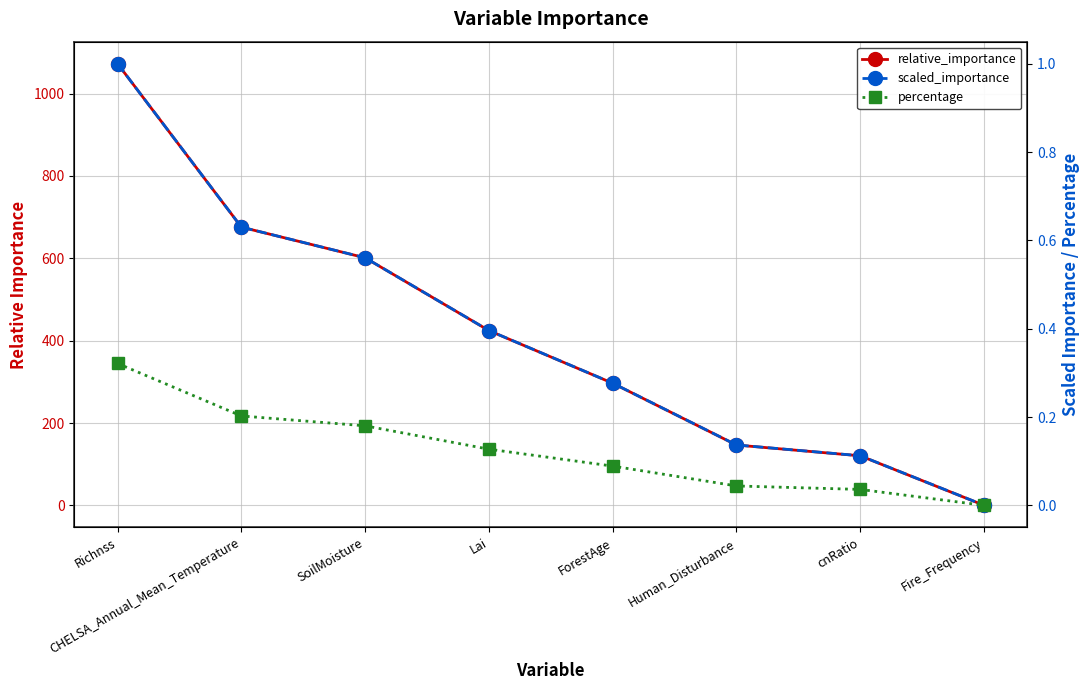

True or false: scaled_importance and percentage cross at least once.

False